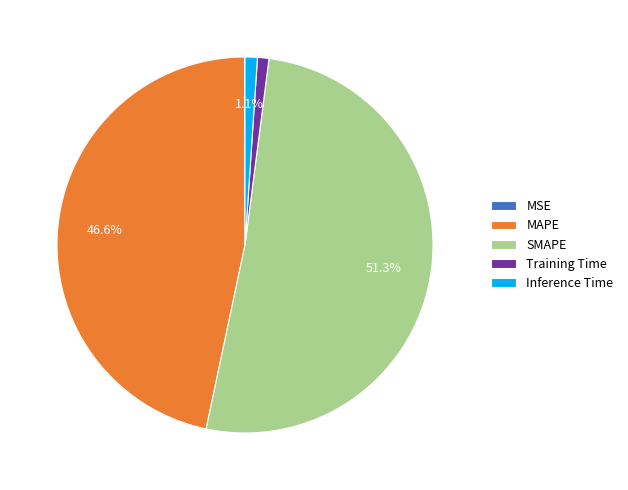

What is the majority slice?

SMAPE